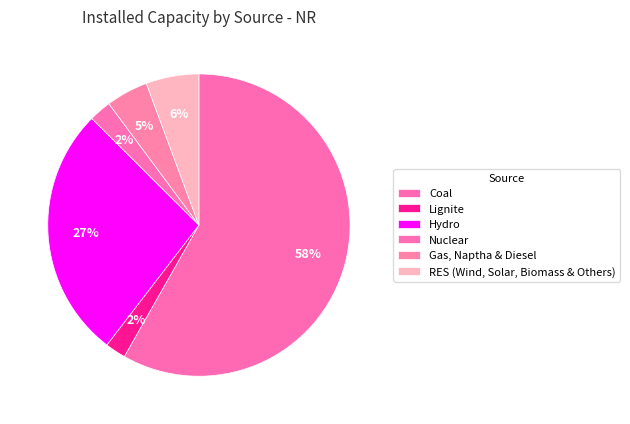

What is the largest slice in the pie chart?

Coal